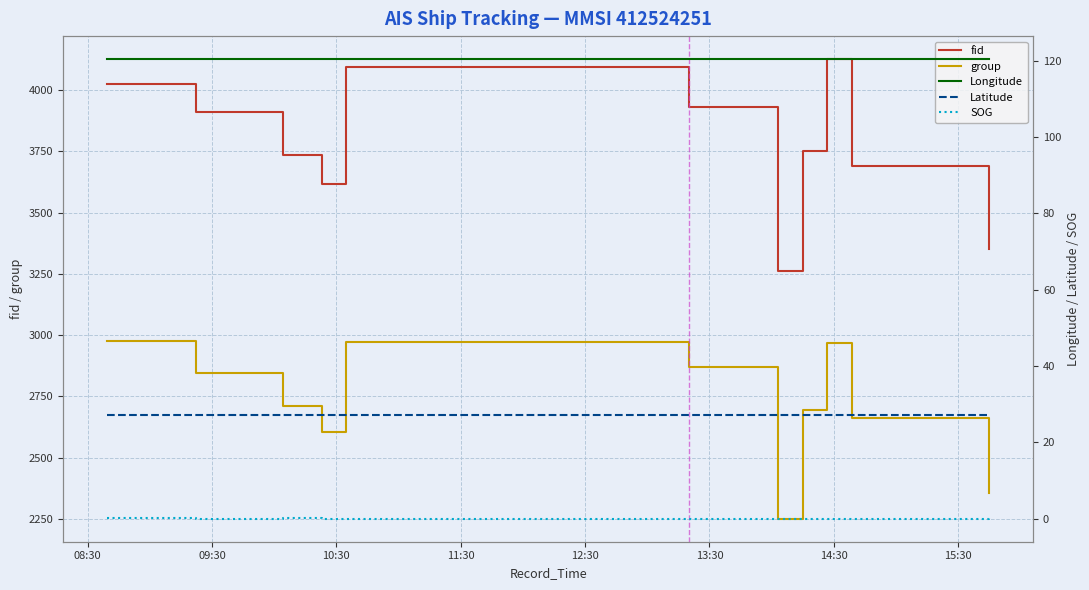

What is the minimum value for group?

2251